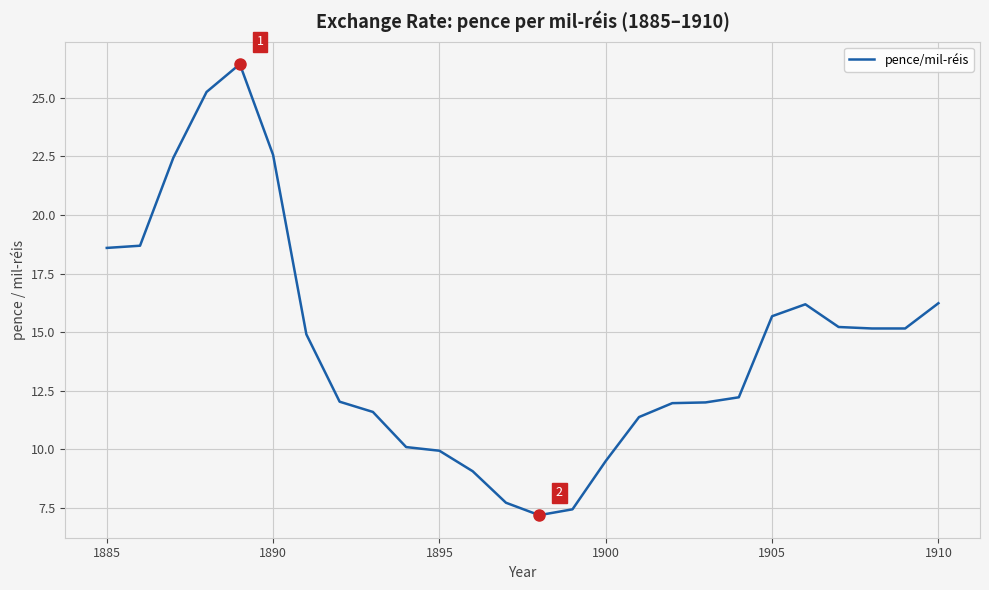

Does the chart display data point markers on the line(s)?

No